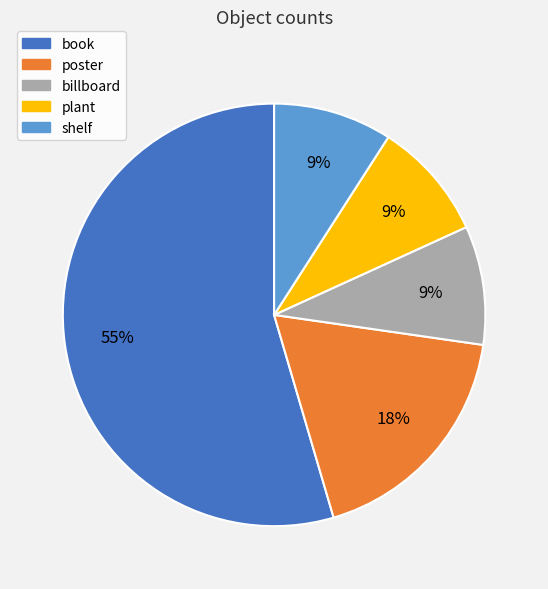

Approximately how many times larger is the value at billboard compared to poster?

0.5